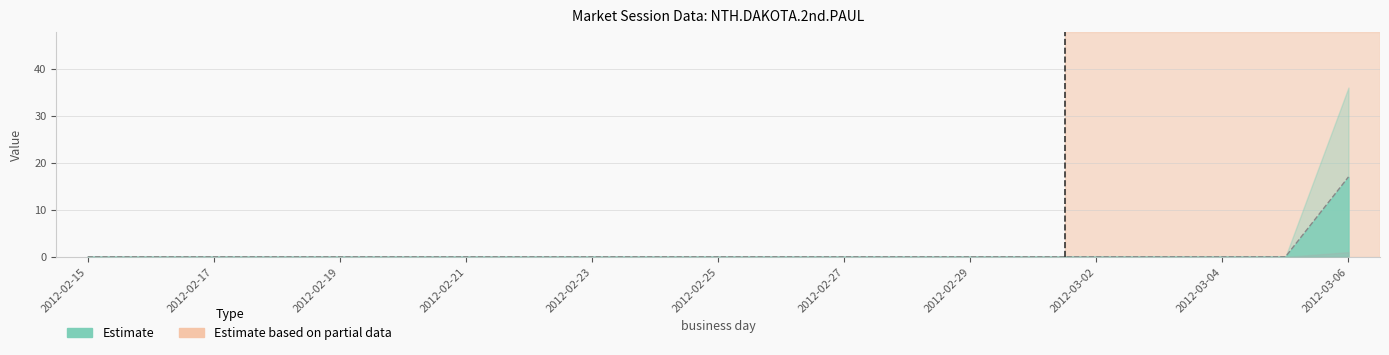

What is the difference between the maximum and minimum values?

17